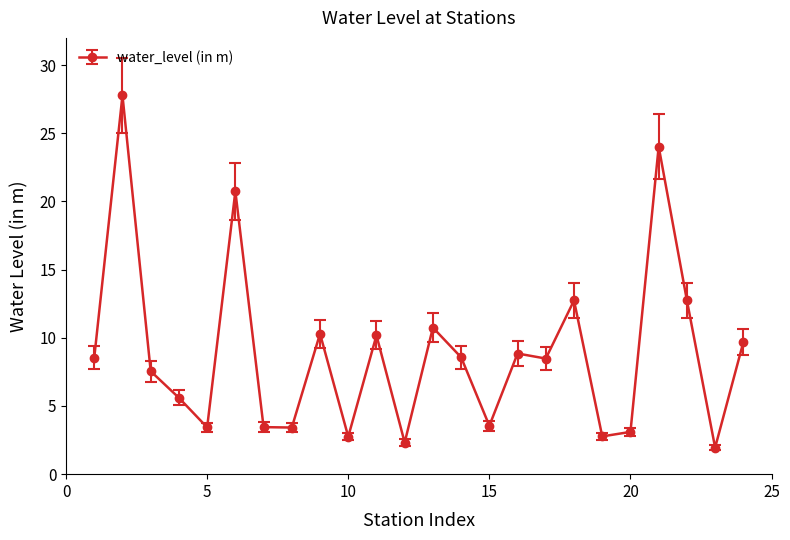

What is the average value?

8.9